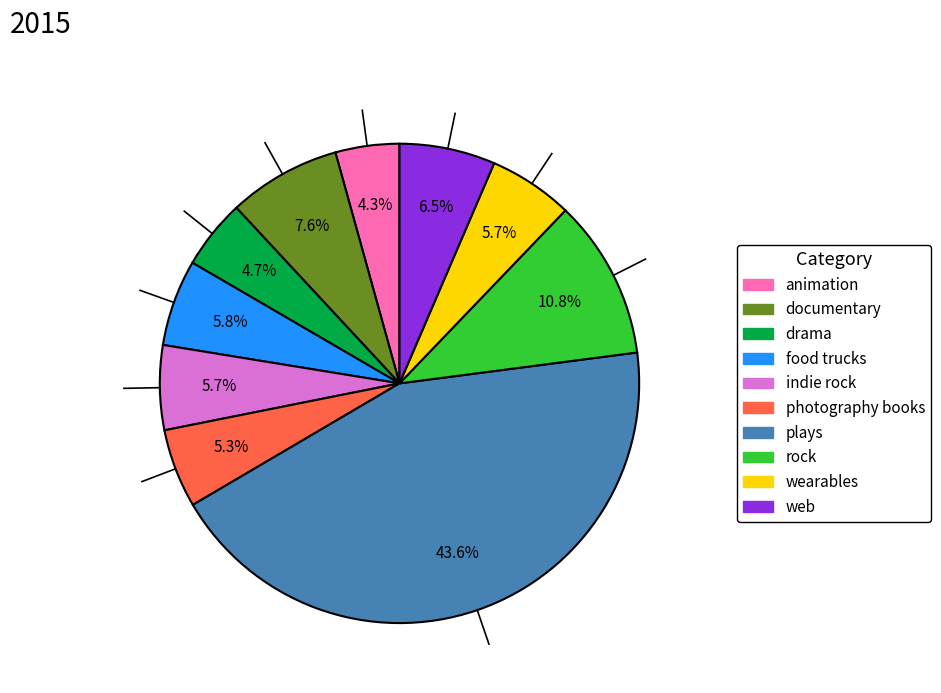

Does any single category account for the majority?

No